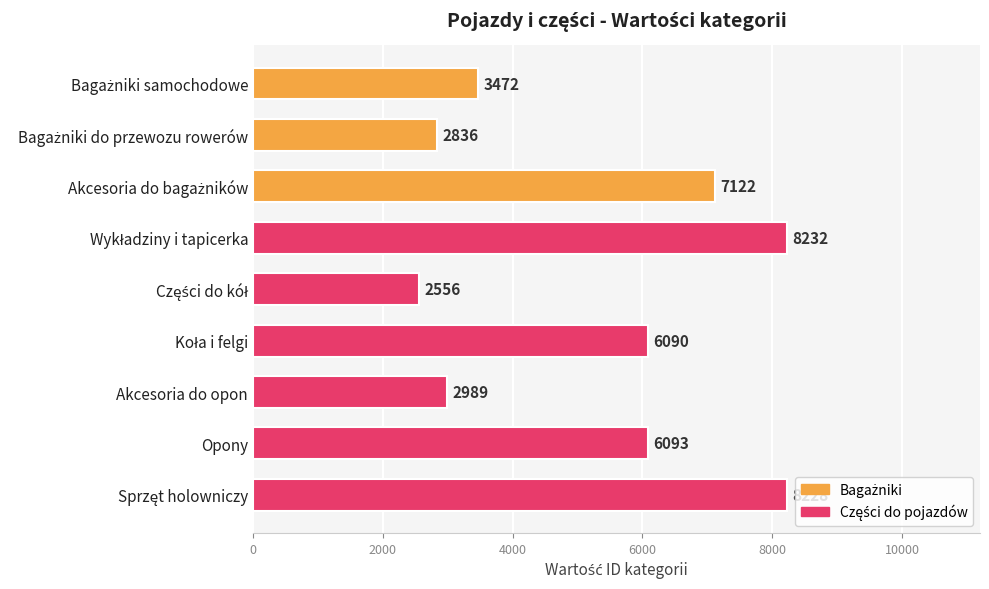

What is the minimum value shown in the chart?

2556